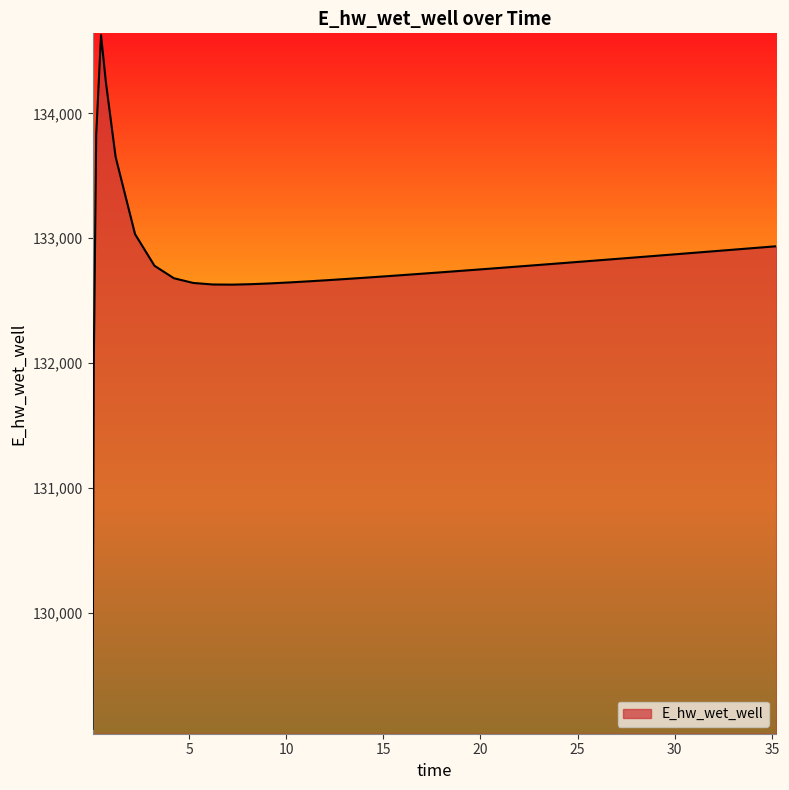

What is the smallest value displayed?

129070.1